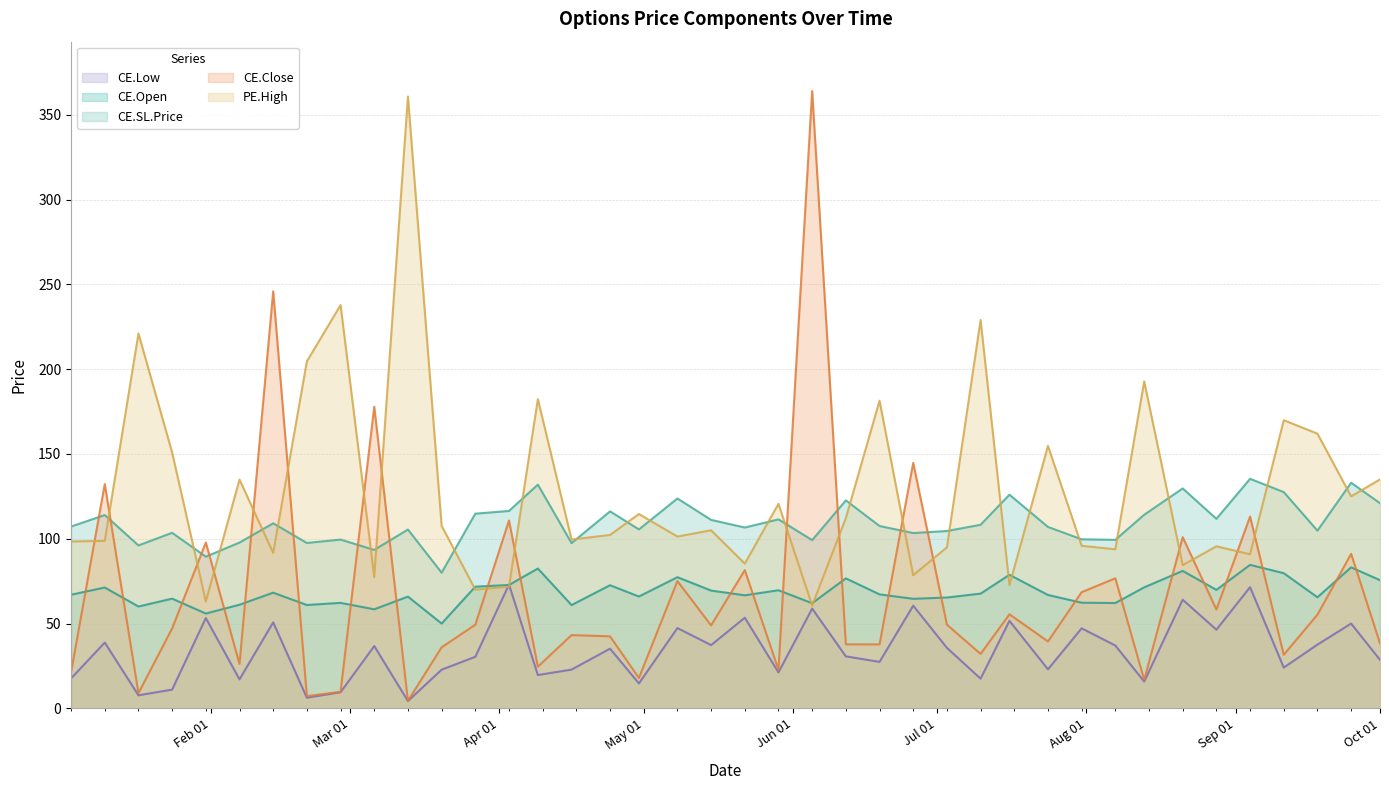

Reading left to right, transcribe all the data shown in this chart.

CE.Open: 107.2	114.0	96.1	103.5	89.4	97.8	109.1	97.5	99.5	93.4	105.4	80.0	114.8	116.4	131.9	97.4	116.2	105.5	123.8	111.1	106.6	111.4	99.2	122.6	107.5	103.4	104.6	108.2	126.0	107.0	99.7	99.4	114.2	129.7	111.8	135.4	127.5	104.8	133.0	121.0
CE.Close: 21.3	132.2	8.9	47.1	97.8	26.1	245.9	7.2	9.8	177.8	4.4	36.0	49.3	110.8	24.6	43.2	42.5	17.9	75.0	48.9	81.5	22.8	364.0	37.8	37.7	144.8	49.4	32.1	55.5	39.5	68.5	76.7	16.8	101.0	58.3	113.1	31.6	55.2	91.1	38.4
CE.Low: 17.6	38.8	7.7	11.1	53.2	17.1	50.7	6.2	9.5	36.8	4.3	22.8	30.4	73.0	19.6	22.9	35.2	14.7	47.4	37.3	53.5	21.2	58.9	30.6	27.4	60.5	35.7	17.5	51.6	23.0	47.2	37.0	15.8	64.0	46.4	71.5	24.1	37.6	50.0	28.6
CE.SL.Price: 67.0	71.2	60.0	64.7	55.9	61.1	68.2	61.0	62.2	58.4	65.9	50.0	71.8	72.8	82.5	60.9	72.6	66.0	77.3	69.5	66.7	69.7	62.0	76.7	67.2	64.6	65.3	67.7	78.8	66.8	62.3	62.1	71.3	81.0	69.8	84.6	79.7	65.5	83.2	75.6
PE.High: 98.4	98.8	221.0	150.8	63.0	134.9	91.7	204.6	237.8	77.5	360.8	107.7	70.0	71.7	182.3	99.5	102.2	114.6	101.3	105.0	85.3	120.6	60.6	112.2	181.4	78.5	95.0	229.0	72.7	154.8	95.8	93.8	192.8	84.5	95.5	90.8	169.9	162.0	125.0	135.0